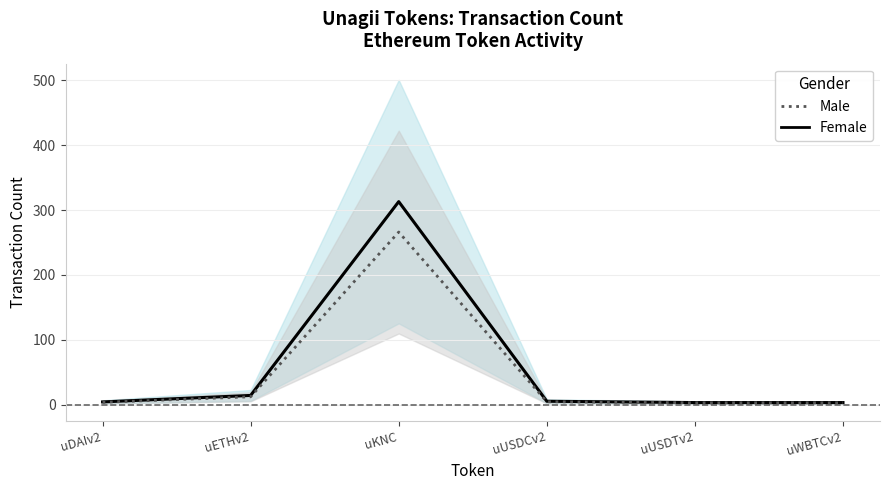

At which label does Male reach its minimum?

uUSDTv2